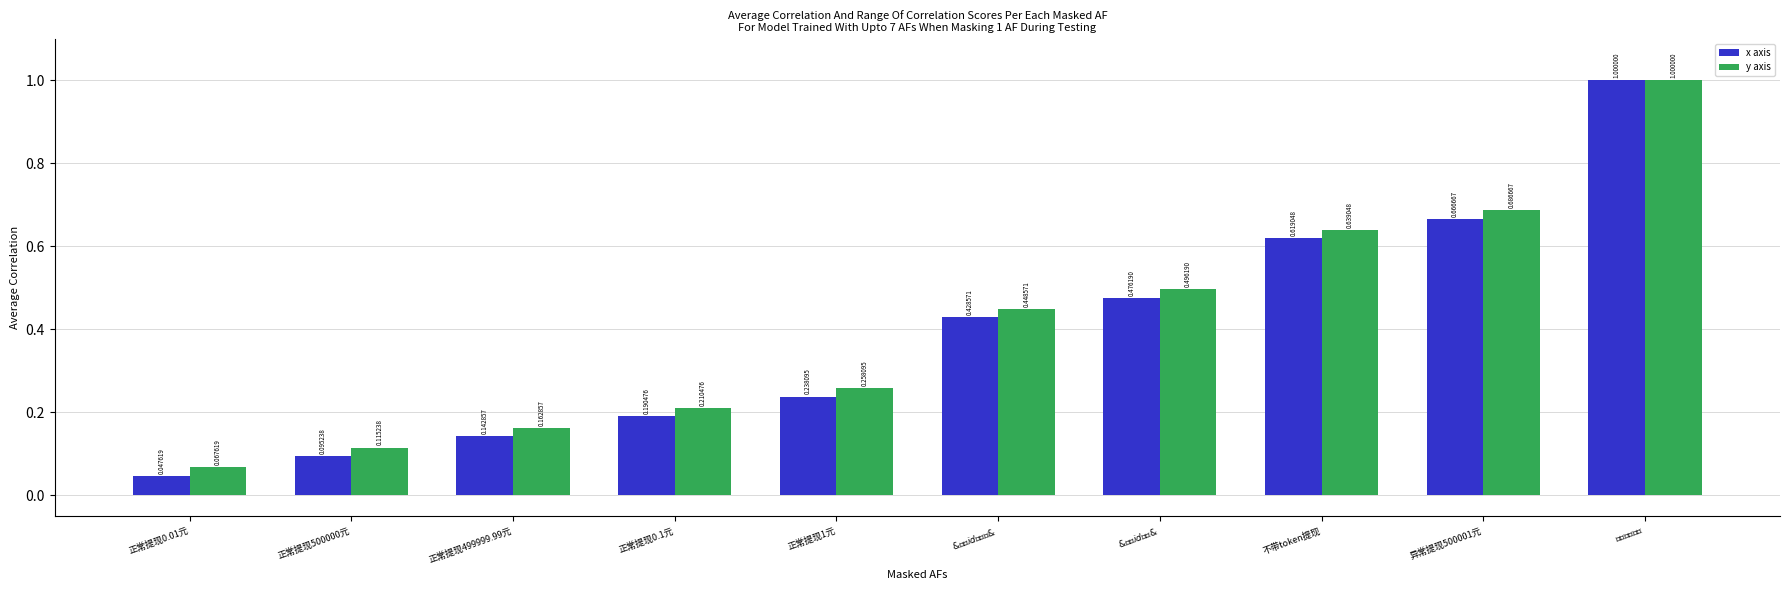

Rank the series at 异常提现500001元 from highest to lowest value.

y axis, x axis